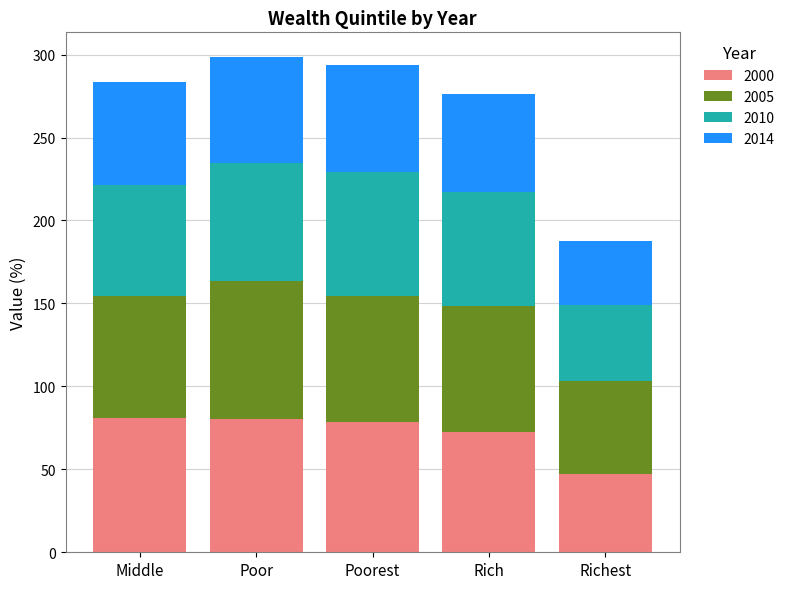

What is the average value of the 2000 series?

71.9